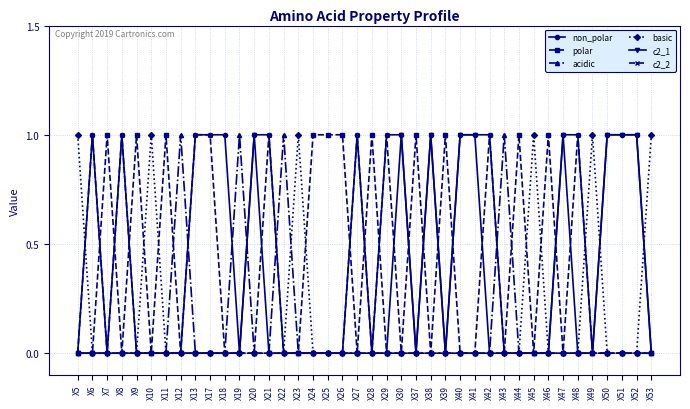

The c2_1 series shows 0 at X10. True or false?

True